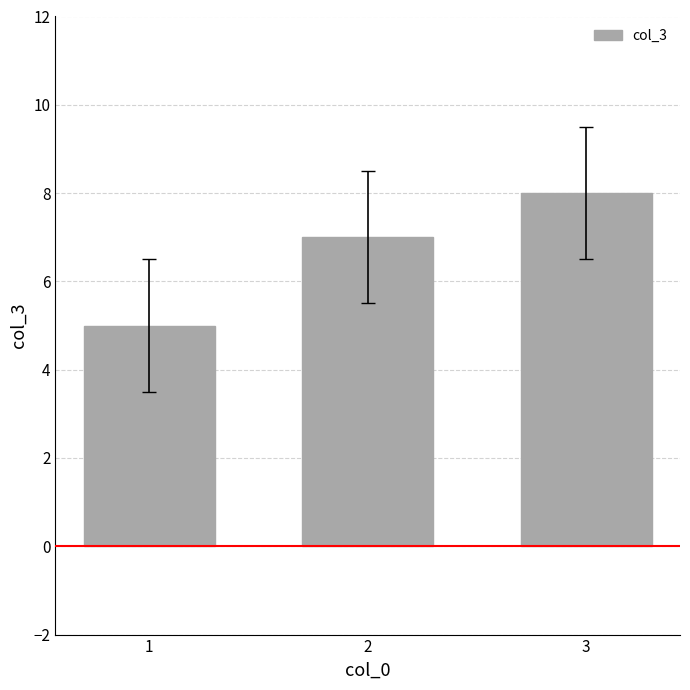

Rank the categories by value from highest to lowest.

3, 2, 1